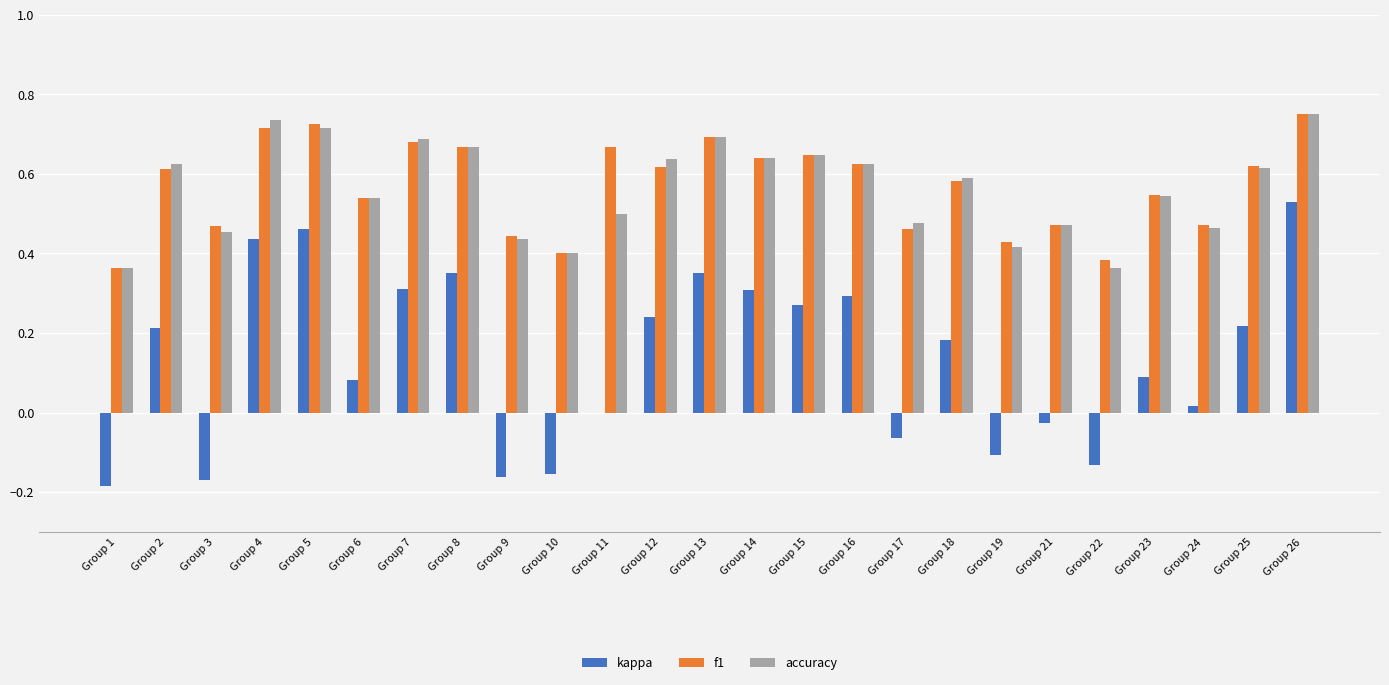

What is the sum of the accuracy values at Group 13 and Group 5?

1.4